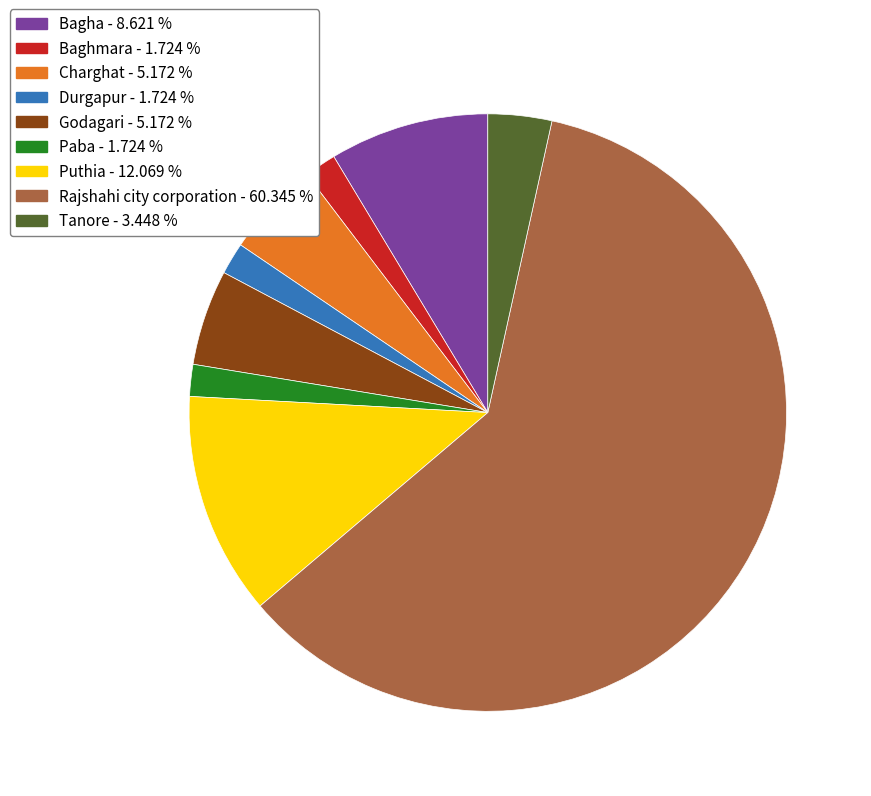

Between Godagari and Tanore, which is larger?

Godagari